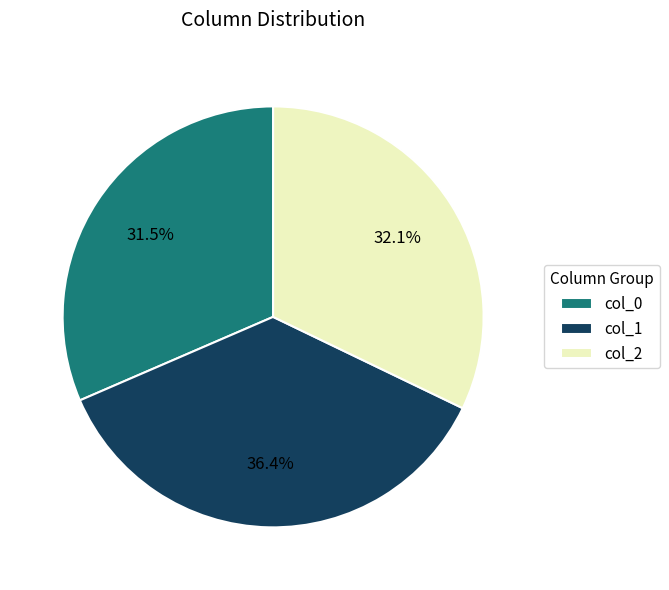

How many slices are in this pie chart?

3